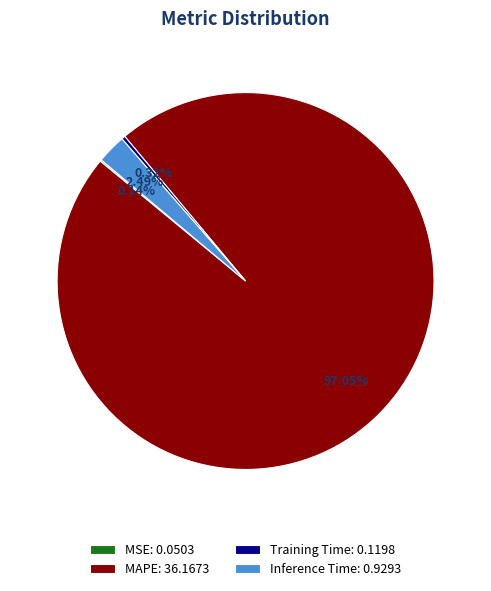

What percentage is the MAPE slice, to the nearest percent?

97%